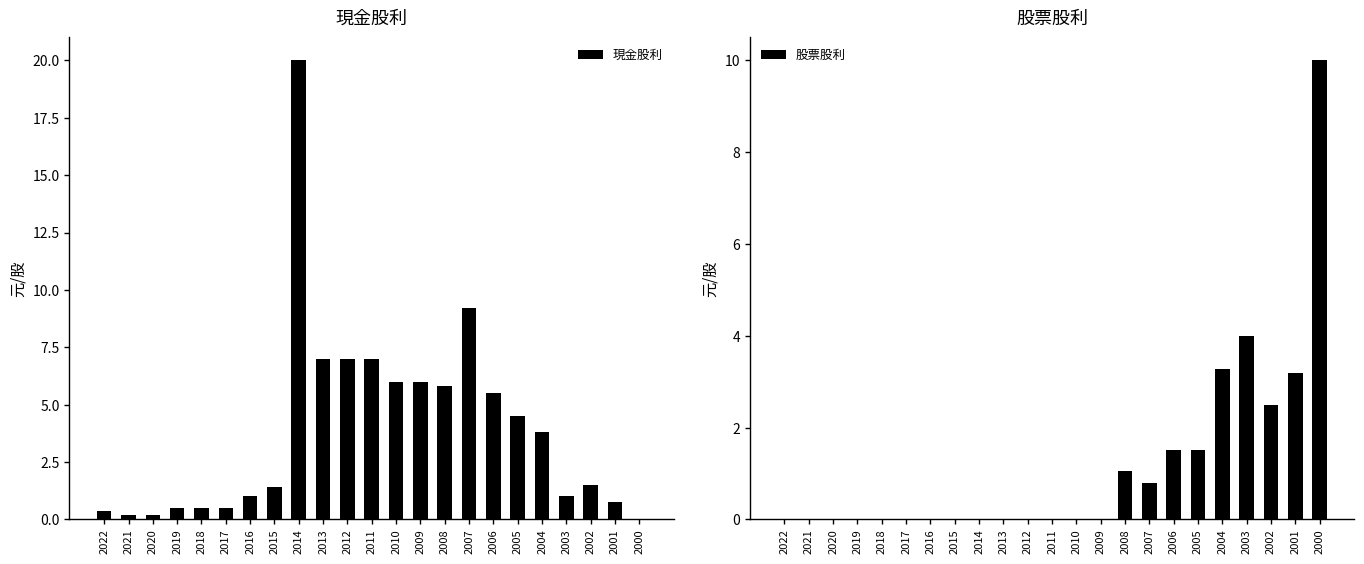

Reading right to left, list all the values displayed in this chart.

現金股利: 0.0	0.8	1.5	1.0	3.8	4.5	5.5	9.2	5.8	6.0	6.0	7.0	7.0	7.0	20.0	1.4	1.0	0.5	0.5	0.5	0.2	0.2	0.3
股票股利: 10.0	3.2	2.5	4.0	3.3	1.5	1.5	0.8	1.1	0.0	0.0	0.0	0.0	0.0	0.0	0.0	0.0	0.0	0.0	0.0	0.0	0.0	0.0